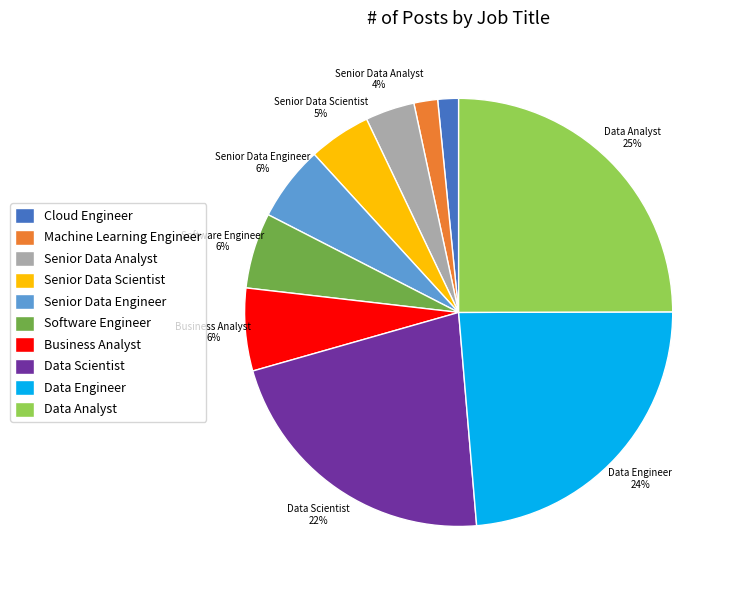

Count the number of slices in the pie.

10